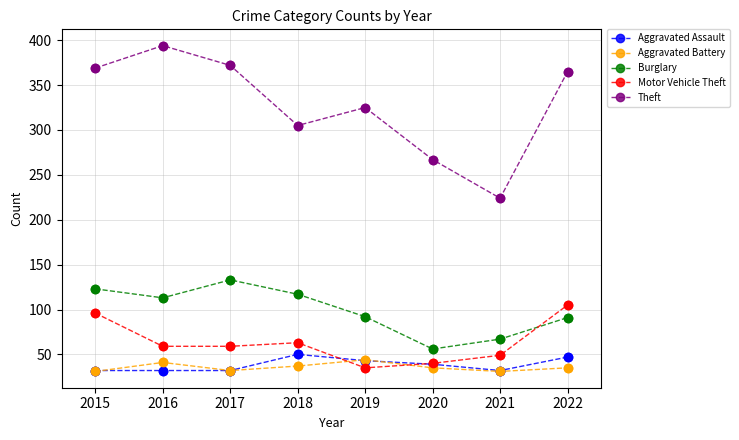

What is the total value across all series at 2021?

403